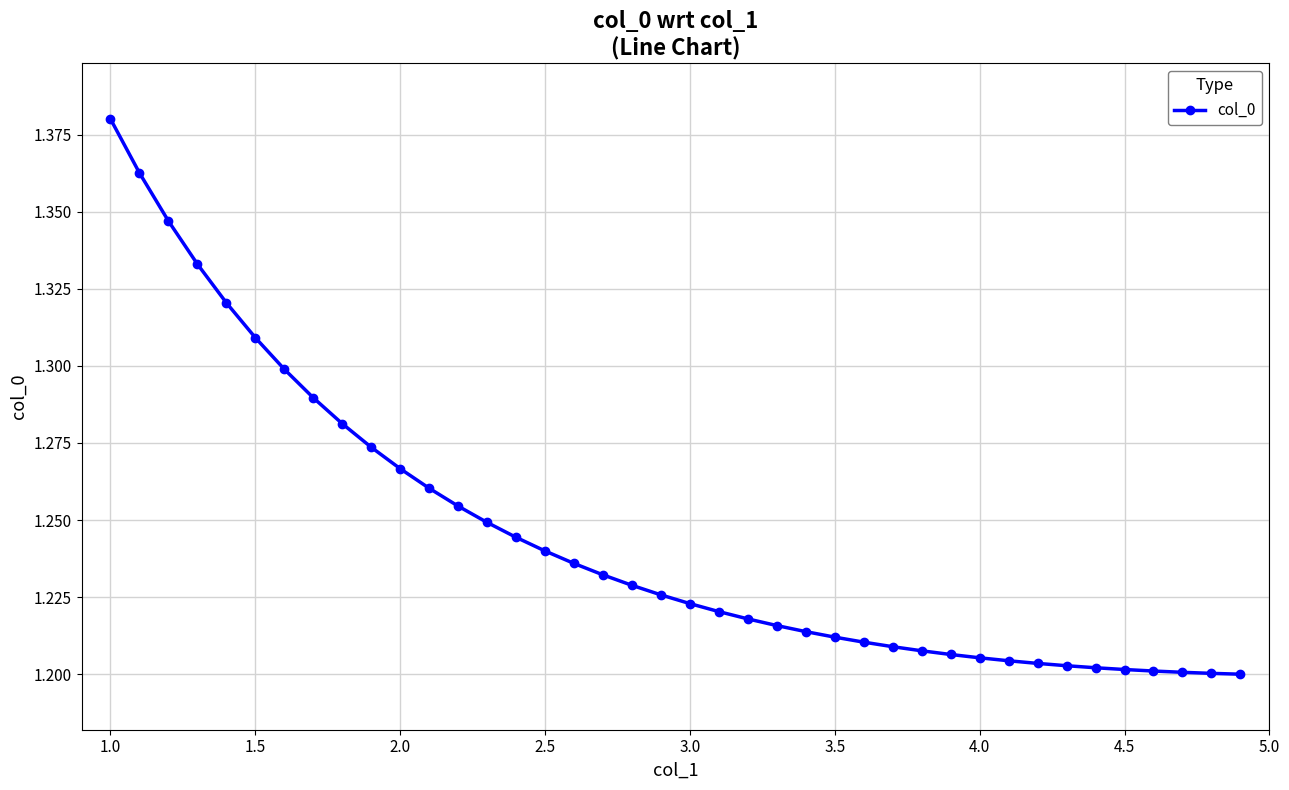

How many values are between 1 and 2?

40